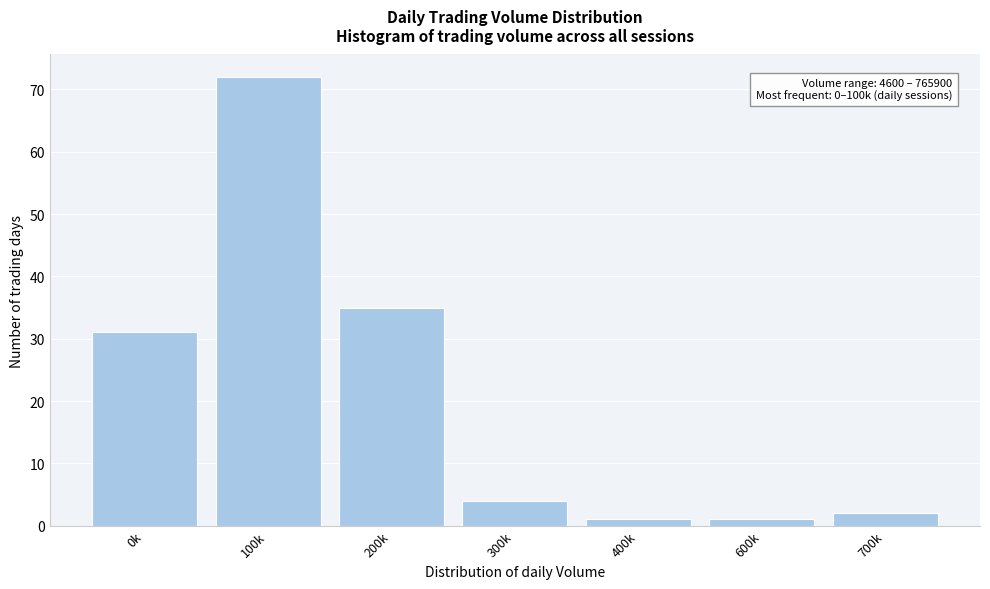

Reading left to right, what are all the values shown in this chart?

31	72	35	4	1	1	2